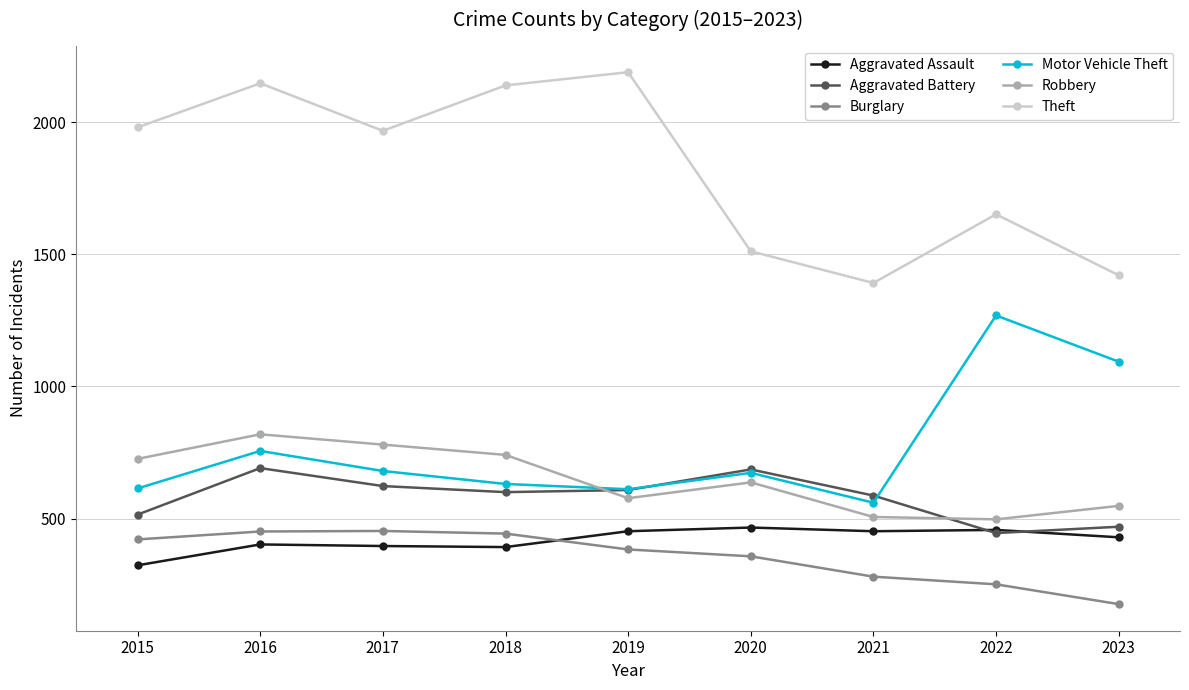

True or false: Aggravated Assault and Motor Vehicle Theft intersect in this chart.

False